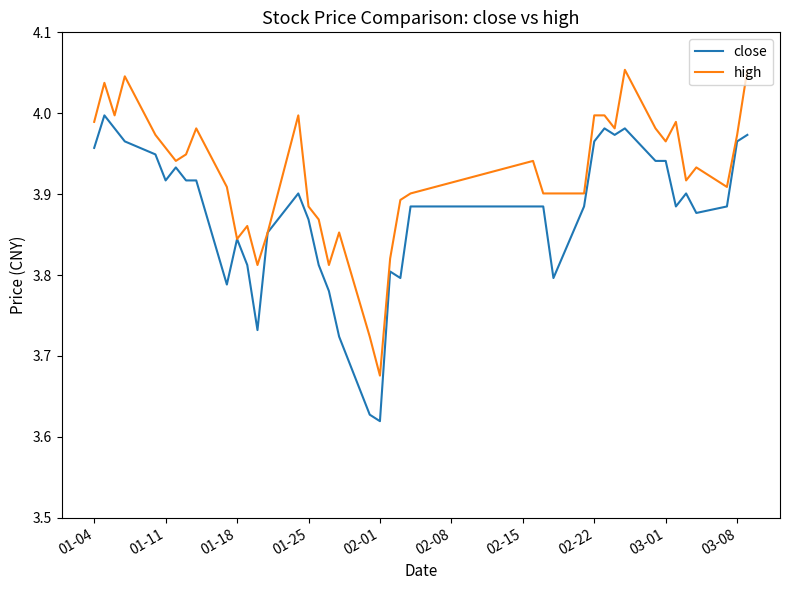

Which series has the largest total across all categories?

high